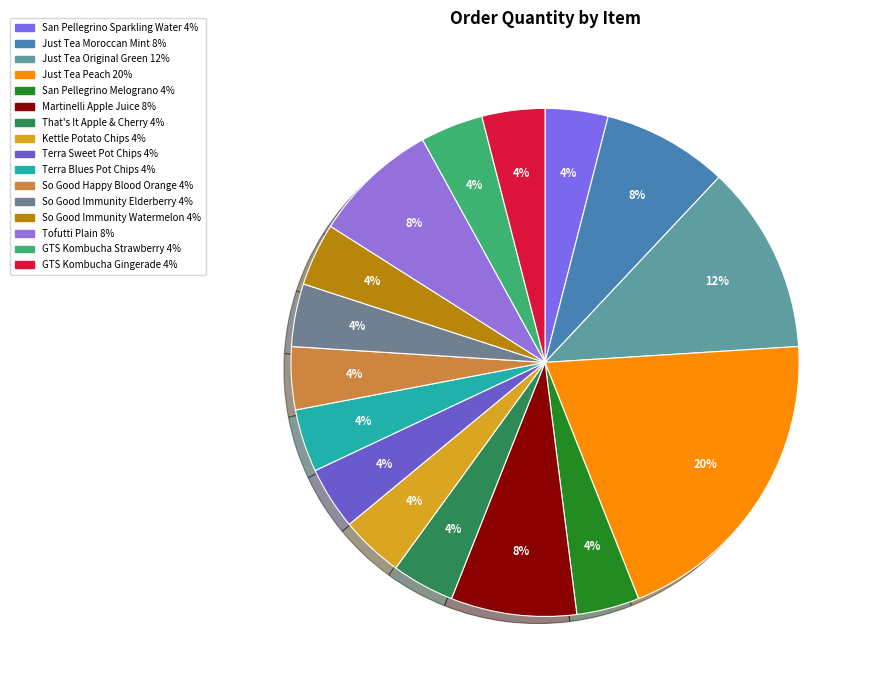

Is the sum of Tofutti Plain and So Good Immunity Watermelon greater than half?

No